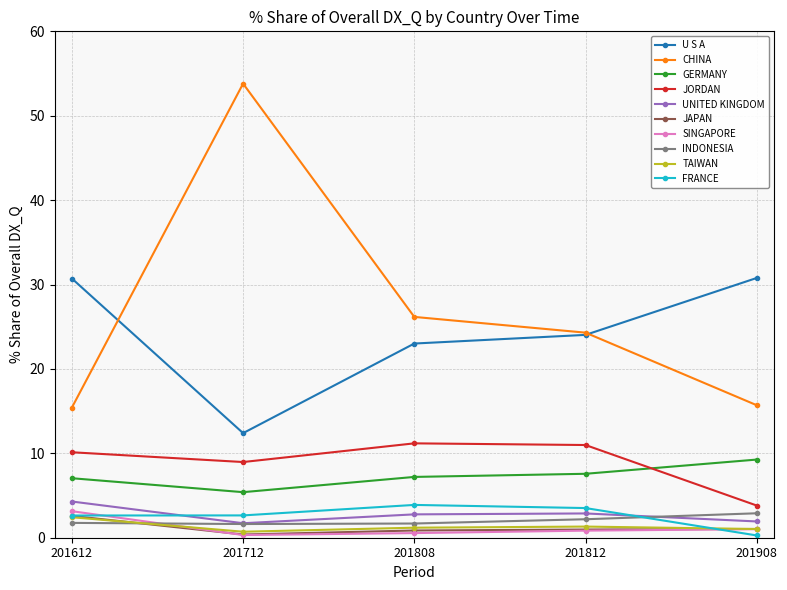

Which series has the largest range (max minus min)?

CHINA